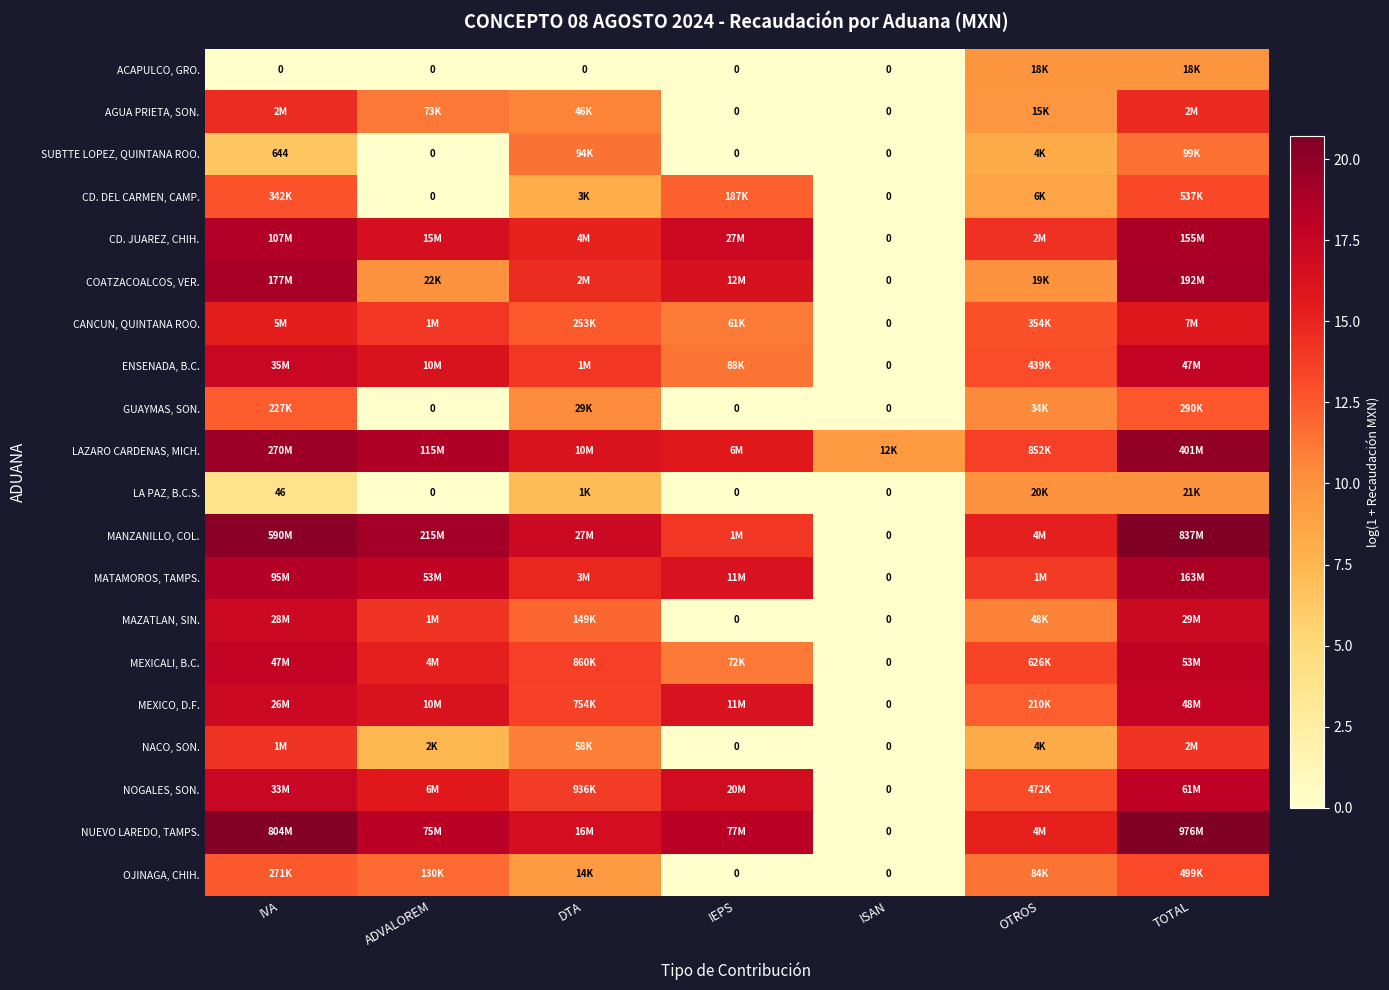

How many values in the COATZACOALCOS, VER. series exceed 14?

4